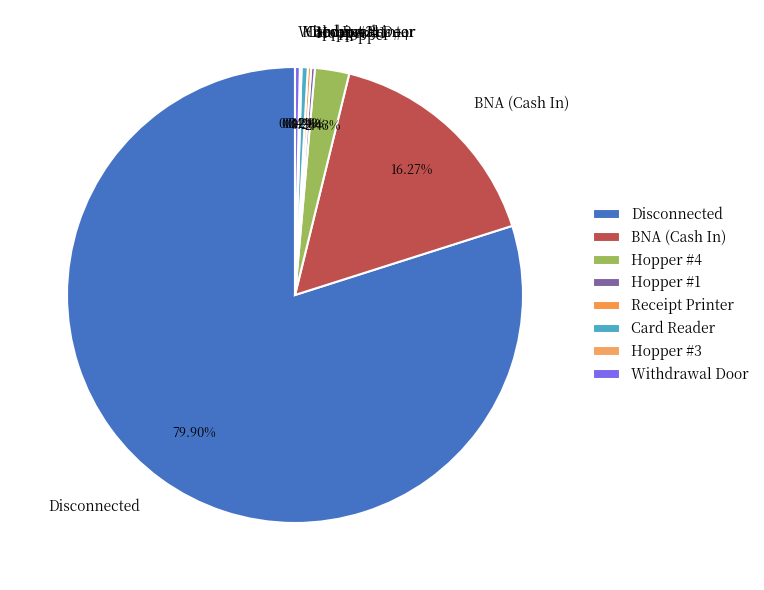

Do BNA (Cash In) and Hopper #4 together represent more than half of the pie?

No